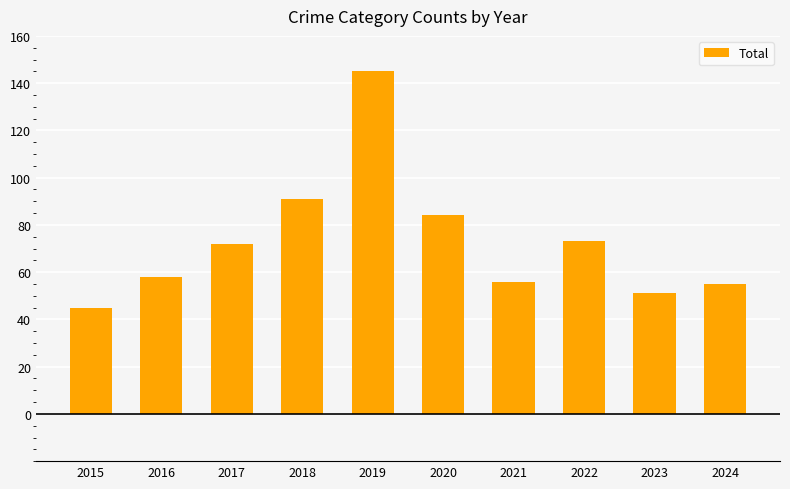

What is the sum of all values?

730